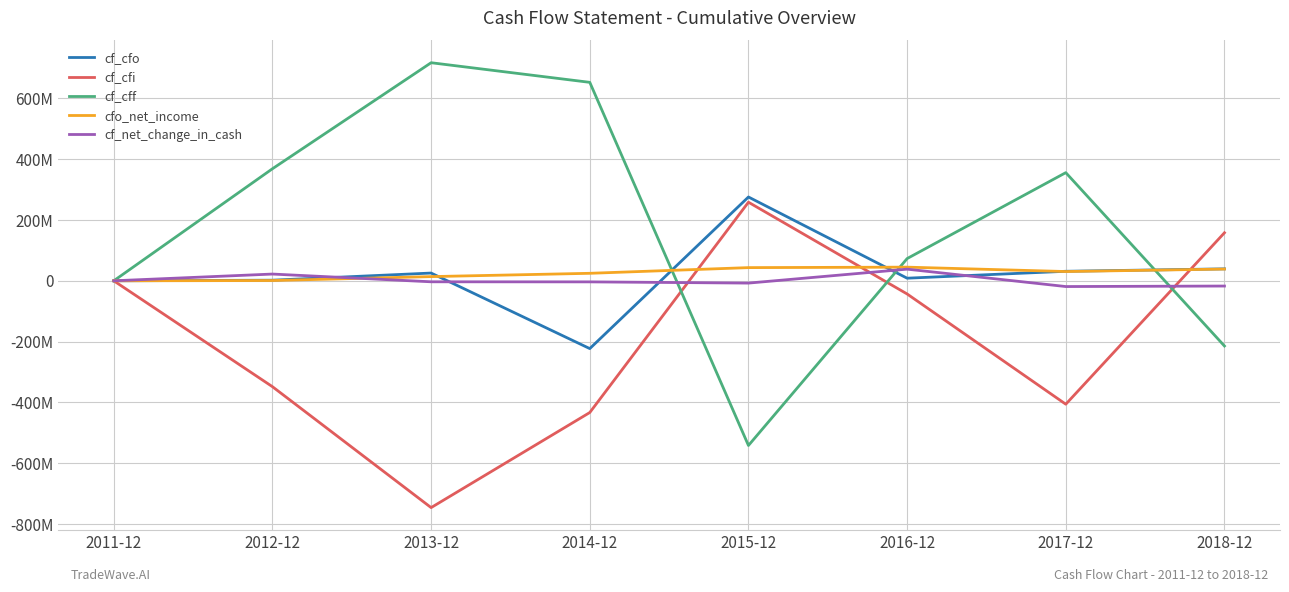

Does the chart display data point markers on the line(s)?

No